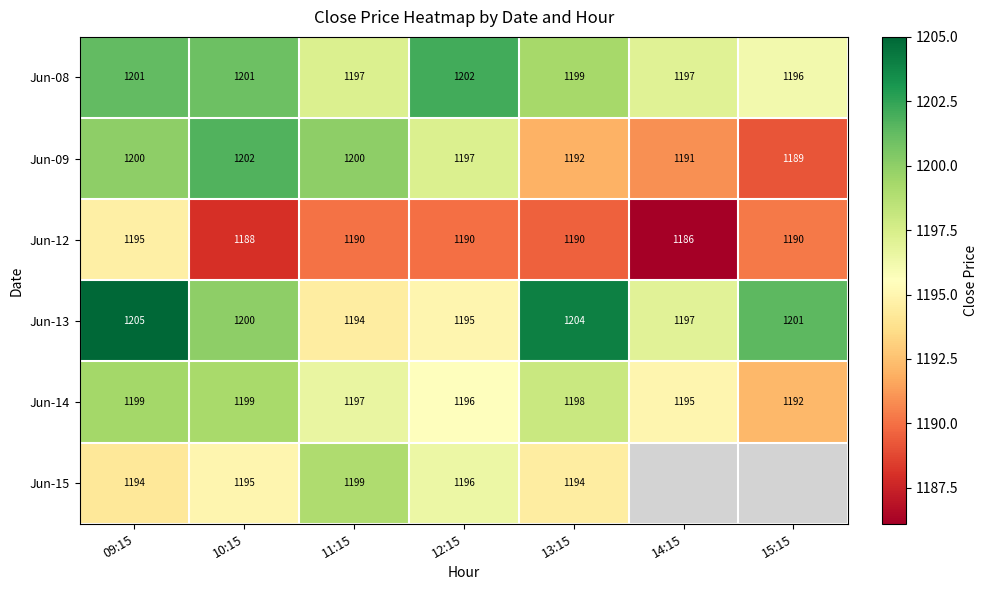

At which category is the sum across all series the highest?

09:15